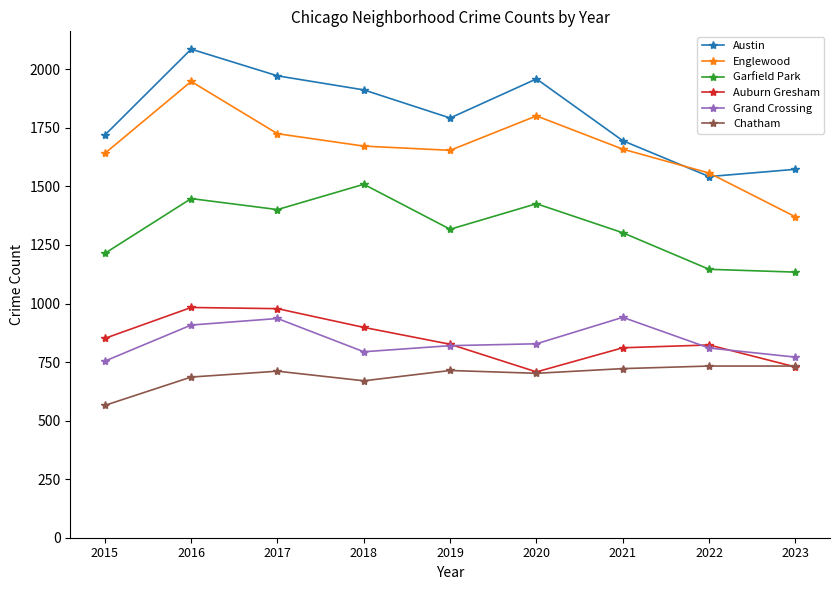

What is the difference between the highest and lowest values at 2018?

1242